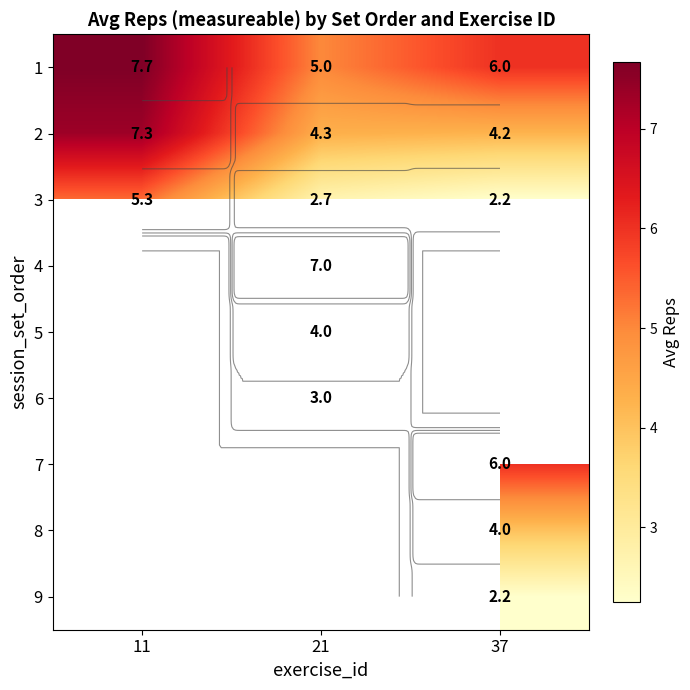

What is the approximate value of 3 at 37?

2.2